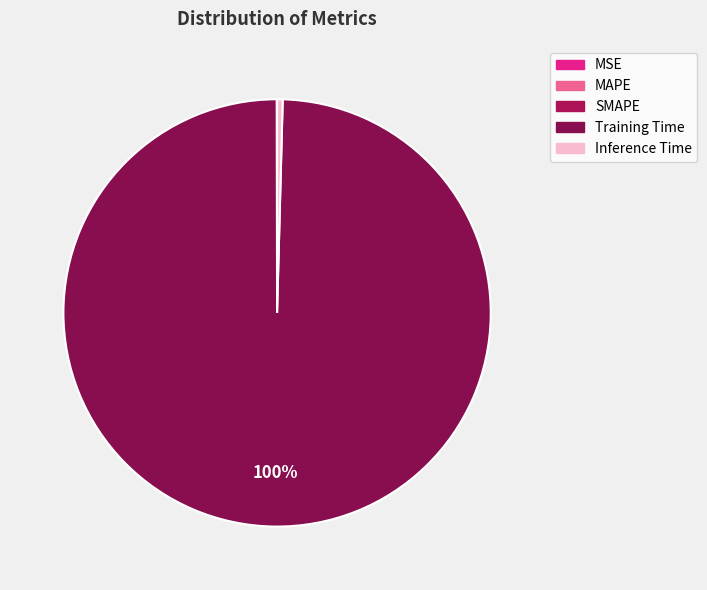

Which slice is the largest?

Training Time